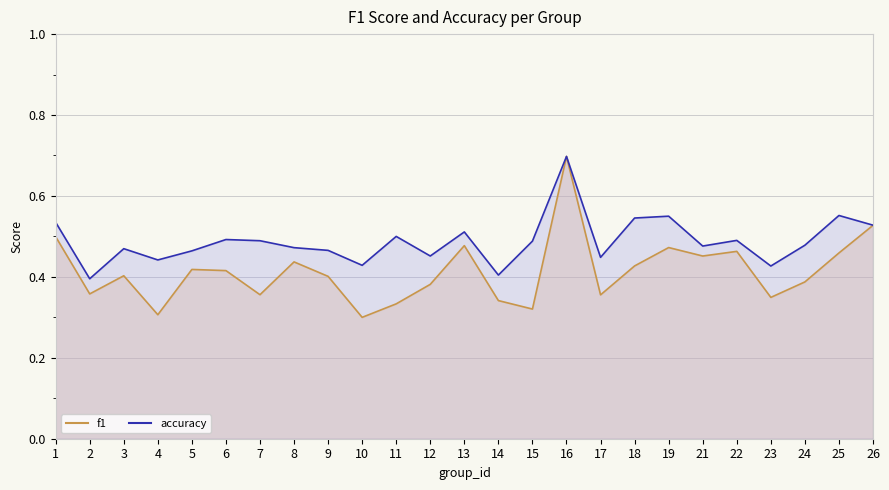

True or false: f1 and accuracy cross at least once.

False